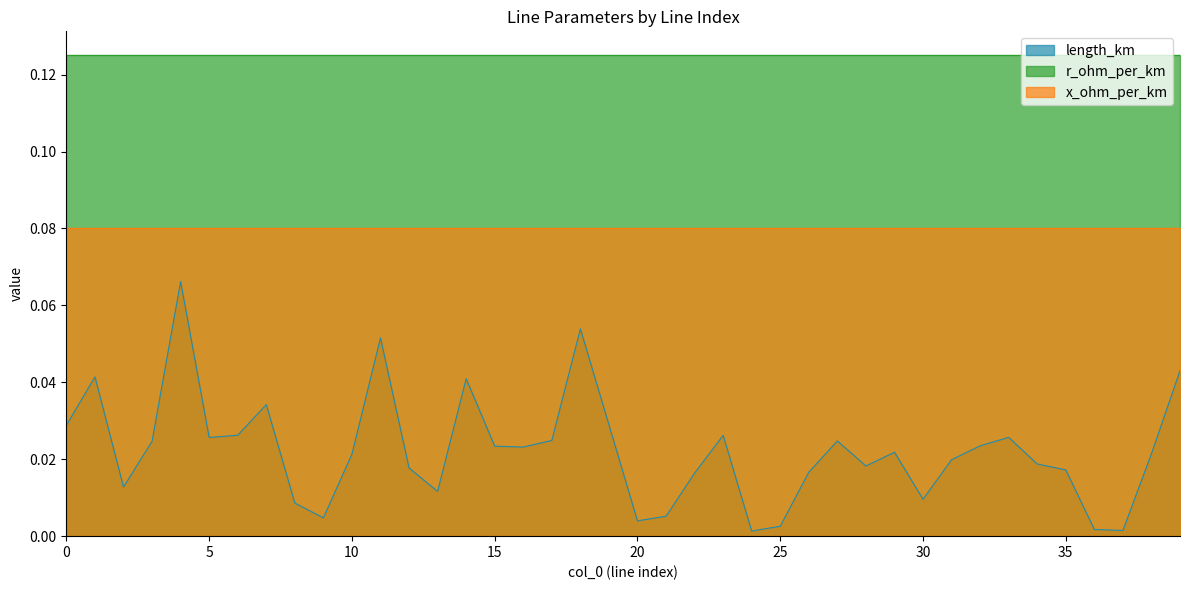

At how many categories does at least one series exceed 0?

40